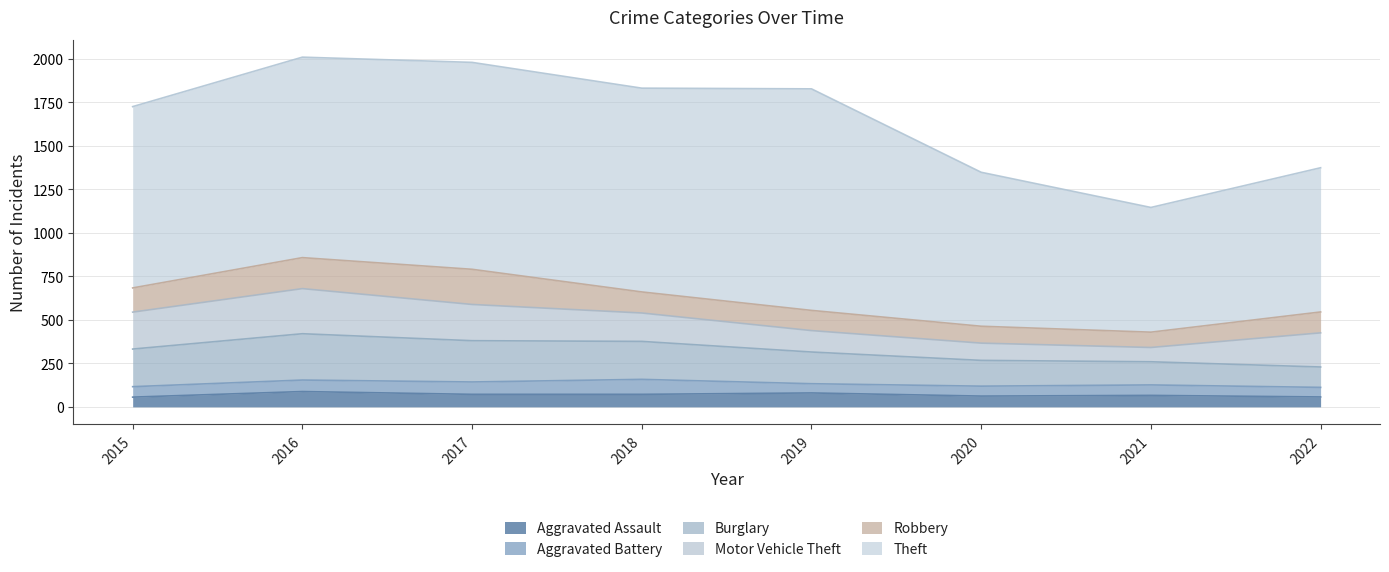

What is the value of the Burglary point at the 4th from the left?

218